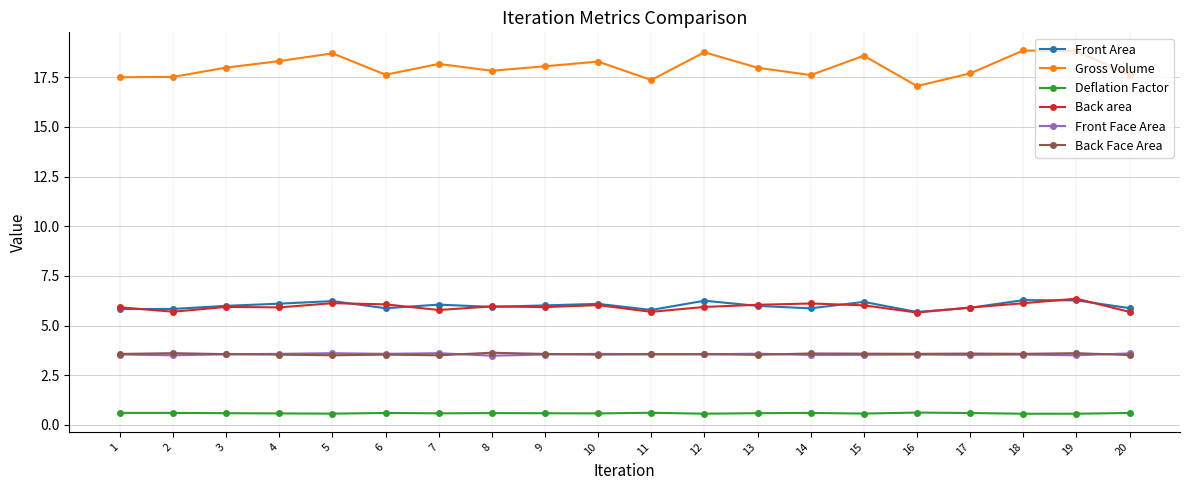

Count the Deflation Factor values in the range 0 to 1.

20